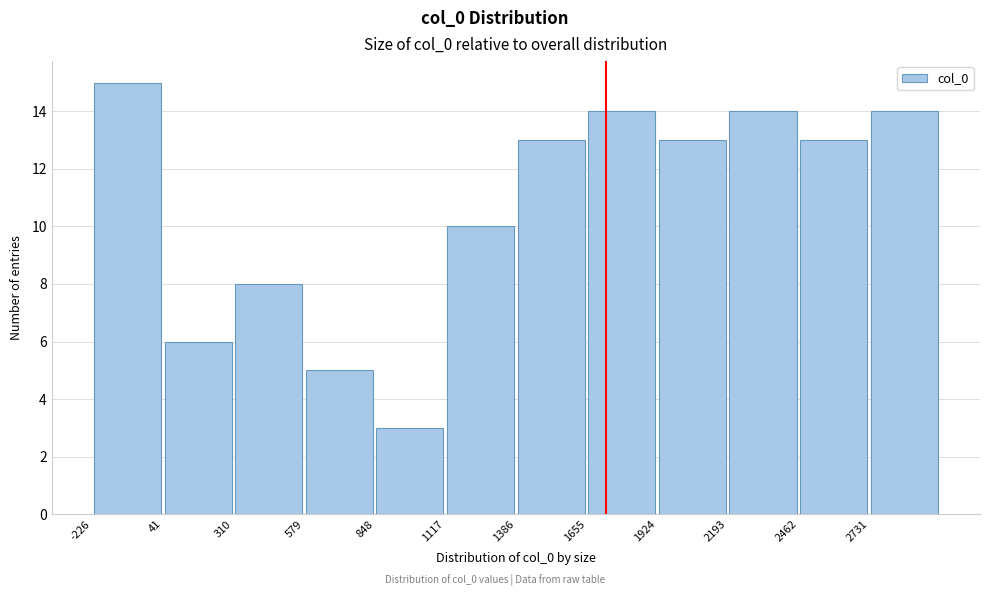

Reading left to right, list every bar in this chart as the range it spans on the x-axis followed by its height. Neither the bar edges nor the heights are printed on the chart, so give them approximately, as read against the axes.

-250 to 50: 15
50 to 300: 6
300 to 600: 8
600 to 850: 5
850 to 1100: 3
1100 to 1400: 10
1400 to 1650: 13
1650 to 1900: 14
1900 to 2200: 13
2200 to 2450: 14
2450 to 2750: 13
2750 to 3000: 14